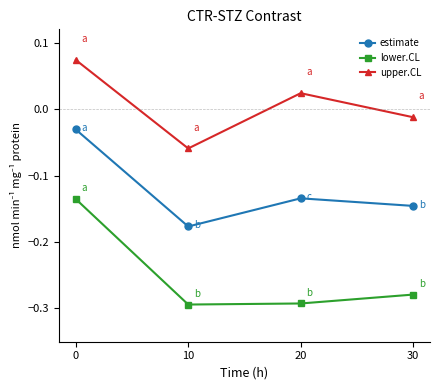

How many categories are shown in the chart?

4